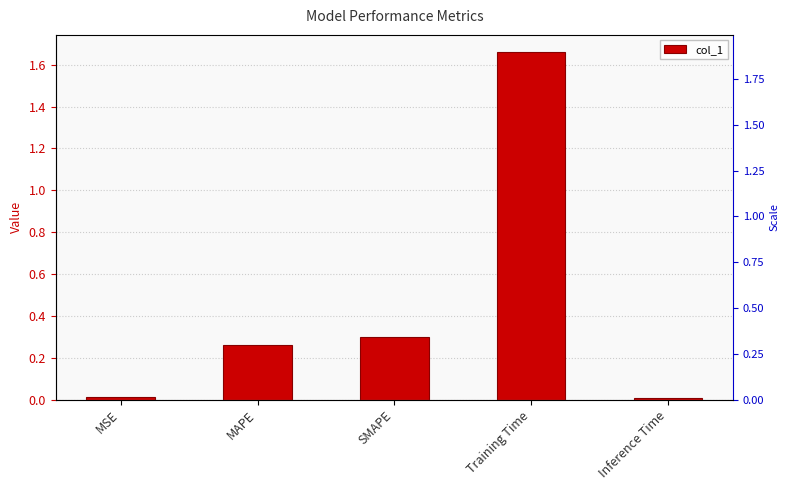

Reading right to left, transcribe all the data shown in this chart.

0.0	1.7	0.3	0.3	0.0